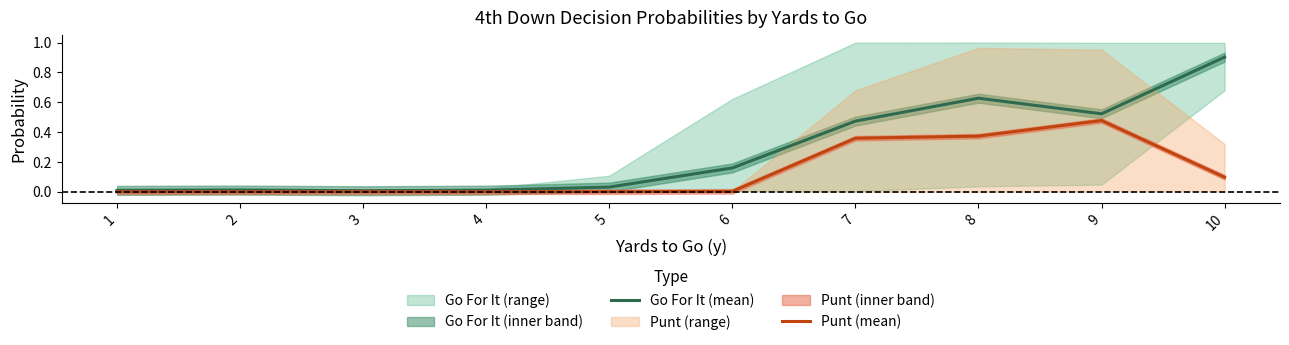

How many data points in Punt (mean) are above 0?

5